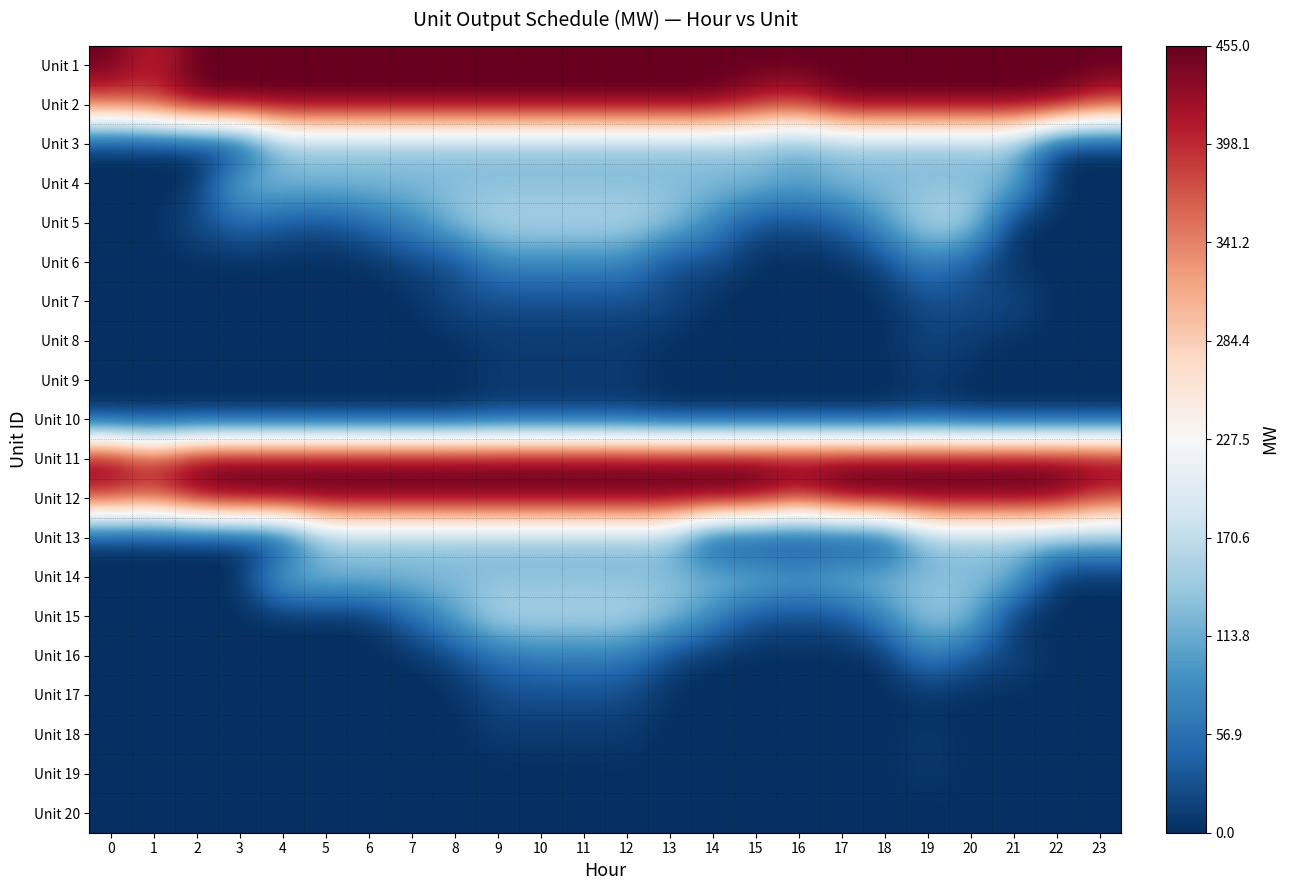

Reading right to left, list all the values displayed in this chart.

Unit 1: 23=455.0	22=455.0	21=455.0	20=455.0	19=455.0	18=455.0	17=455.0	16=455.0	15=455.0	14=455.0	13=455.0	12=455.0	11=455.0	10=455.0	9=455.0	8=455.0	7=455.0	6=455.0	5=455.0	4=455.0	3=455.0	2=455.0	1=394.0	0=455.0
Unit 2: 23=395.0	22=455.0	21=455.0	20=455.0	19=455.0	18=455.0	17=454.0	16=394.0	15=415.0	14=455.0	13=455.0	12=455.0	11=455.0	10=455.0	9=455.0	8=455.0	7=455.0	6=455.0	5=455.0	4=455.0	3=455.0	2=454.0	1=394.0	0=371.0
Unit 3: 23=0.0	22=0.0	21=130.0	20=130.0	19=130.0	18=130.0	17=130.0	16=108.0	15=130.0	14=130.0	13=130.0	12=130.0	11=130.0	10=130.0	9=130.0	8=130.0	7=130.0	6=130.0	5=130.0	4=130.0	3=0.0	2=0.0	1=0.0	0=0.0
Unit 4: 23=0.0	22=0.0	21=130.0	20=130.0	19=130.0	18=130.0	17=130.0	16=108.0	15=130.0	14=130.0	13=130.0	12=130.0	11=130.0	10=130.0	9=130.0	8=130.0	7=130.0	6=130.0	5=130.0	4=130.0	3=130.0	2=0.0	1=0.0	0=0.0
Unit 5: 23=0.0	22=0.0	21=0.0	20=162.0	19=162.0	18=102.0	17=42.0	16=25.0	15=25.0	14=85.0	13=140.2	12=162.0	11=162.0	10=162.0	9=162.0	8=134.6	7=79.8	6=52.4	5=25.0	4=35.2	3=52.4	2=25.0	1=0.0	0=0.0
Unit 6: 23=0.0	22=0.0	21=0.0	20=32.0	19=80.0	18=20.0	17=0.0	16=0.0	15=0.0	14=27.0	13=20.0	12=80.0	11=80.0	10=80.0	9=80.0	8=20.0	7=20.0	6=0.0	5=0.0	4=0.0	3=0.0	2=0.0	1=0.0	0=0.0
Unit 7: 23=0.0	22=0.0	21=25.0	20=25.0	19=25.0	18=0.0	17=0.0	16=0.0	15=0.0	14=0.0	13=25.0	12=25.0	11=25.0	10=25.0	9=25.0	8=25.0	7=0.0	6=0.0	5=0.0	4=0.0	3=0.0	2=0.0	1=0.0	0=0.0
Unit 8: 23=0.0	22=0.0	21=0.0	20=10.0	19=18.8	18=0.0	17=0.0	16=0.0	15=0.0	14=0.0	13=0.0	12=10.0	11=10.0	10=10.0	9=10.0	8=0.0	7=0.0	6=0.0	5=0.0	4=0.0	3=0.0	2=0.0	1=0.0	0=0.0
Unit 9: 23=0.0	22=0.0	21=0.0	20=0.0	19=10.0	18=0.0	17=0.0	16=0.0	15=0.0	14=0.0	13=0.0	12=10.0	11=10.0	10=10.0	9=10.0	8=0.0	7=0.0	6=0.0	5=0.0	4=0.0	3=0.0	2=0.0	1=0.0	0=0.0
Unit 10: 23=0.0	22=0.0	21=0.0	20=0.0	19=10.0	18=0.0	17=0.0	16=0.0	15=0.0	14=0.0	13=0.0	12=10.0	11=10.0	10=10.0	9=10.0	8=0.0	7=0.0	6=0.0	5=0.0	4=0.0	3=0.0	2=0.0	1=0.0	0=0.0
Unit 11: 23=455.0	22=455.0	21=455.0	20=455.0	19=455.0	18=455.0	17=455.0	16=455.0	15=455.0	14=455.0	13=455.0	12=455.0	11=455.0	10=455.0	9=455.0	8=455.0	7=455.0	6=455.0	5=455.0	4=455.0	3=455.0	2=455.0	1=394.0	0=455.0
Unit 12: 23=388.6	22=448.6	21=455.0	20=455.0	19=455.0	18=455.0	17=454.0	16=394.0	15=454.0	14=455.0	13=455.0	12=455.0	11=455.0	10=455.0	9=455.0	8=455.0	7=455.0	6=455.0	5=455.0	4=455.0	3=455.0	2=436.0	1=376.0	0=394.0
Unit 13: 23=130.0	22=130.0	21=130.0	20=130.0	19=130.0	18=0.0	17=0.0	16=0.0	15=0.0	14=0.0	13=130.0	12=130.0	11=130.0	10=130.0	9=130.0	8=130.0	7=130.0	6=130.0	5=130.0	4=0.0	3=0.0	2=0.0	1=0.0	0=0.0
Unit 14: 23=0.0	22=0.0	21=130.0	20=130.0	19=130.0	18=130.0	17=130.0	16=108.0	15=130.0	14=130.0	13=130.0	12=130.0	11=130.0	10=130.0	9=130.0	8=130.0	7=130.0	6=130.0	5=130.0	4=130.0	3=0.0	2=0.0	1=0.0	0=0.0
Unit 15: 23=0.0	22=0.0	21=0.0	20=134.6	19=145.0	18=85.0	17=25.0	16=25.0	15=25.0	14=85.0	13=134.6	12=162.0	11=162.0	10=162.0	9=162.0	8=107.2	7=52.4	6=0.0	5=0.0	4=0.0	3=0.0	2=0.0	1=0.0	0=0.0
Unit 16: 23=0.0	22=0.0	21=20.0	20=32.0	19=80.0	18=0.0	17=0.0	16=0.0	15=0.0	14=0.0	13=20.0	12=66.8	11=68.0	10=68.0	9=56.0	8=20.0	7=0.0	6=0.0	5=0.0	4=0.0	3=0.0	2=0.0	1=0.0	0=0.0
Unit 17: 23=0.0	22=0.0	21=0.0	20=0.0	19=0.0	18=0.0	17=0.0	16=0.0	15=0.0	14=0.0	13=0.0	12=25.0	11=25.0	10=25.0	9=25.0	8=0.0	7=0.0	6=0.0	5=0.0	4=0.0	3=0.0	2=0.0	1=0.0	0=0.0
Unit 18: 23=0.0	22=0.0	21=0.0	20=0.0	19=10.0	18=0.0	17=0.0	16=0.0	15=0.0	14=0.0	13=0.0	12=10.0	11=10.0	10=10.0	9=10.0	8=0.0	7=0.0	6=0.0	5=0.0	4=0.0	3=0.0	2=0.0	1=0.0	0=0.0
Unit 19: 23=0.0	22=0.0	21=0.0	20=0.0	19=10.0	18=0.0	17=0.0	16=0.0	15=0.0	14=0.0	13=0.0	12=0.0	11=0.0	10=0.0	9=0.0	8=0.0	7=0.0	6=0.0	5=0.0	4=0.0	3=0.0	2=0.0	1=0.0	0=0.0
Unit 20: 23=0.0	22=0.0	21=0.0	20=0.0	19=0.0	18=0.0	17=0.0	16=0.0	15=0.0	14=0.0	13=0.0	12=0.0	11=0.0	10=0.0	9=0.0	8=0.0	7=0.0	6=0.0	5=0.0	4=0.0	3=0.0	2=0.0	1=0.0	0=0.0